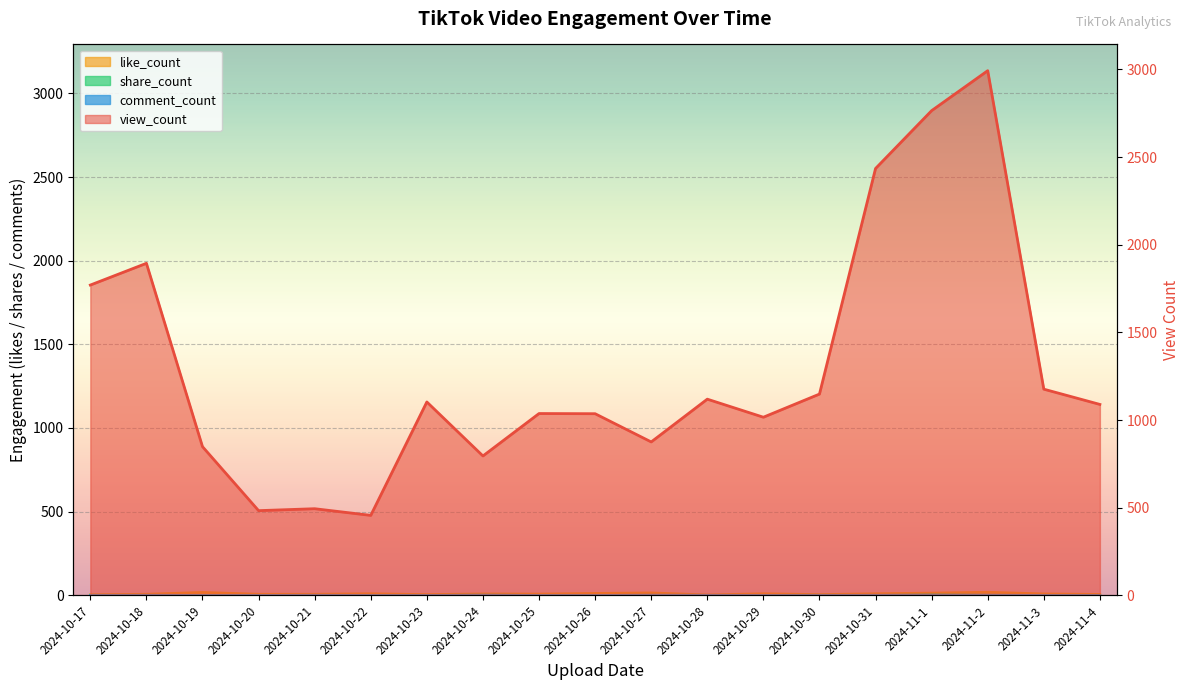

What is the difference between the highest and lowest values at 2024-10-20?

483